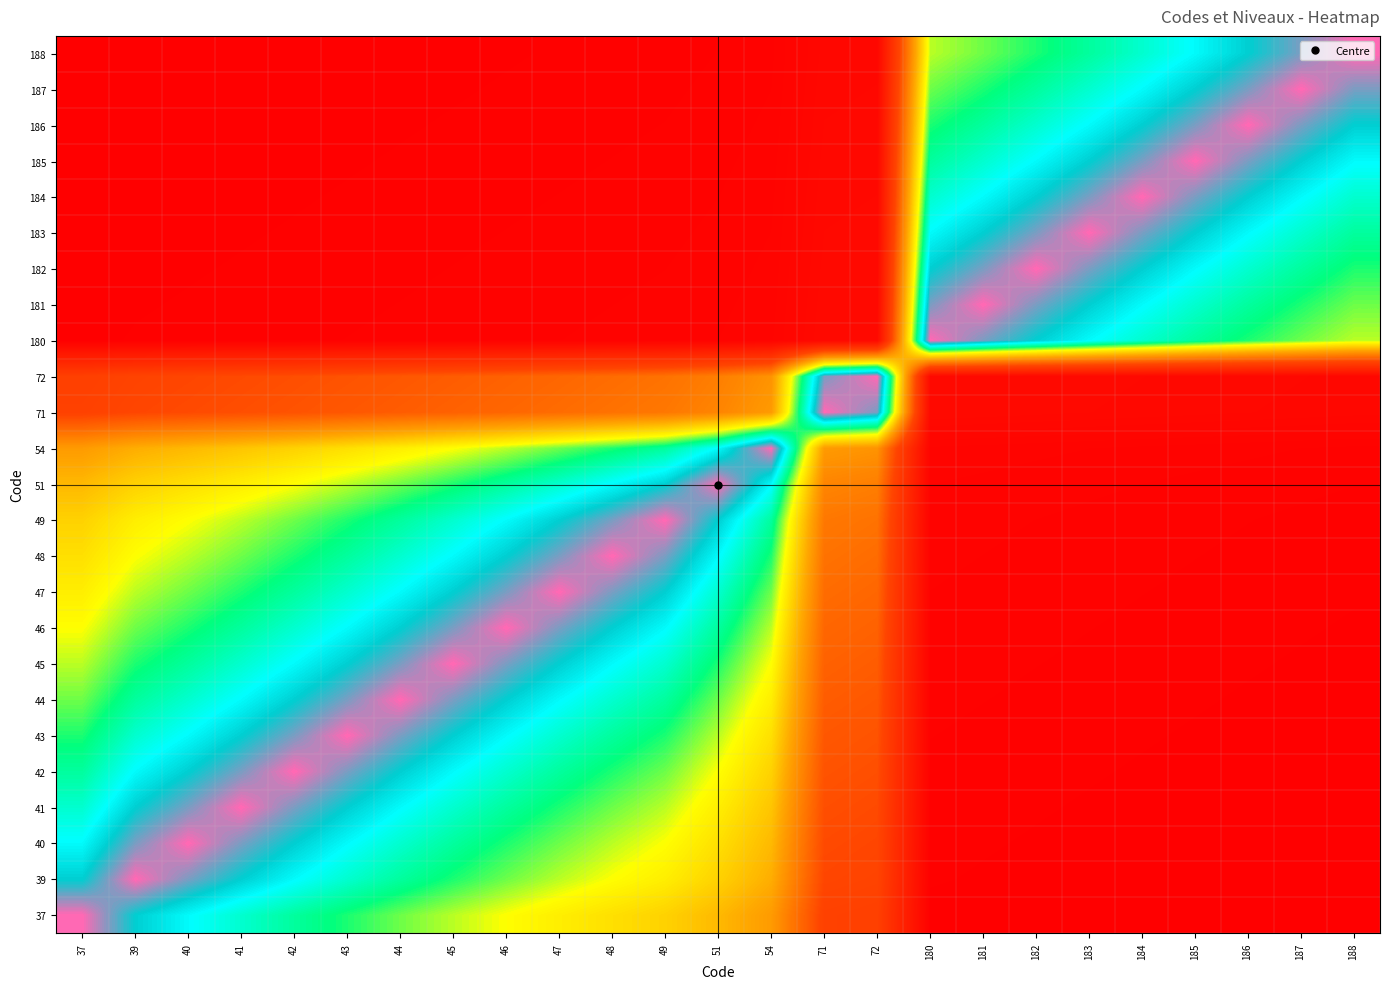

Reading right to left, list all the values displayed in this chart.

37: 188=0.1	187=0.1	186=0.1	185=0.1	184=0.1	183=0.1	182=0.1	181=0.1	180=0.1	72=0.4	71=0.4	54=0.5	51=0.6	49=0.6	48=0.6	47=0.7	46=0.7	45=0.7	44=0.7	43=0.8	42=0.8	41=0.8	40=0.9	39=0.9	37=1.0
39: 188=0.1	187=0.1	186=0.1	185=0.1	184=0.1	183=0.1	182=0.1	181=0.1	180=0.1	72=0.4	71=0.4	54=0.6	51=0.6	49=0.7	48=0.7	47=0.7	46=0.7	45=0.8	44=0.8	43=0.8	42=0.9	41=0.9	40=1.0	39=1.0	37=0.9
40: 188=0.1	187=0.1	186=0.1	185=0.1	184=0.1	183=0.1	182=0.1	181=0.1	180=0.1	72=0.4	71=0.4	54=0.6	51=0.6	49=0.7	48=0.7	47=0.7	46=0.8	45=0.8	44=0.8	43=0.9	42=0.9	41=1.0	40=1.0	39=1.0	37=0.9
41: 188=0.1	187=0.1	186=0.1	185=0.1	184=0.1	183=0.1	182=0.1	181=0.1	180=0.1	72=0.4	71=0.4	54=0.6	51=0.7	49=0.7	48=0.7	47=0.8	46=0.8	45=0.8	44=0.9	43=0.9	42=1.0	41=1.0	40=1.0	39=0.9	37=0.8
42: 188=0.1	187=0.1	186=0.1	185=0.1	184=0.1	183=0.1	182=0.1	181=0.1	180=0.1	72=0.4	71=0.4	54=0.6	51=0.7	49=0.7	48=0.8	47=0.8	46=0.8	45=0.9	44=0.9	43=1.0	42=1.0	41=1.0	40=0.9	39=0.9	37=0.8
43: 188=0.1	187=0.1	186=0.1	185=0.1	184=0.1	183=0.1	182=0.1	181=0.1	180=0.1	72=0.4	71=0.4	54=0.6	51=0.7	49=0.8	48=0.8	47=0.8	46=0.9	45=0.9	44=1.0	43=1.0	42=1.0	41=0.9	40=0.9	39=0.8	37=0.8
44: 188=0.1	187=0.1	186=0.1	185=0.1	184=0.1	183=0.1	182=0.1	181=0.1	180=0.1	72=0.4	71=0.4	54=0.7	51=0.7	49=0.8	48=0.8	47=0.9	46=0.9	45=1.0	44=1.0	43=1.0	42=0.9	41=0.9	40=0.8	39=0.8	37=0.7
45: 188=0.1	187=0.1	186=0.1	185=0.1	184=0.1	183=0.1	182=0.1	181=0.1	180=0.1	72=0.4	71=0.4	54=0.7	51=0.8	49=0.8	48=0.9	47=0.9	46=1.0	45=1.0	44=1.0	43=0.9	42=0.9	41=0.8	40=0.8	39=0.8	37=0.7
46: 188=0.1	187=0.1	186=0.1	185=0.1	184=0.1	183=0.1	182=0.1	181=0.1	180=0.1	72=0.4	71=0.4	54=0.7	51=0.8	49=0.9	48=0.9	47=1.0	46=1.0	45=1.0	44=0.9	43=0.9	42=0.8	41=0.8	40=0.8	39=0.7	37=0.7
47: 188=0.1	187=0.1	186=0.1	185=0.1	184=0.1	183=0.1	182=0.1	181=0.1	180=0.1	72=0.4	71=0.5	54=0.7	51=0.8	49=0.9	48=1.0	47=1.0	46=1.0	45=0.9	44=0.9	43=0.8	42=0.8	41=0.8	40=0.7	39=0.7	37=0.7
48: 188=0.1	187=0.1	186=0.1	185=0.1	184=0.1	183=0.1	182=0.1	181=0.1	180=0.1	72=0.5	71=0.5	54=0.8	51=0.9	49=1.0	48=1.0	47=1.0	46=0.9	45=0.9	44=0.8	43=0.8	42=0.8	41=0.7	40=0.7	39=0.7	37=0.6
49: 188=0.1	187=0.1	186=0.1	185=0.1	184=0.1	183=0.1	182=0.1	181=0.1	180=0.1	72=0.5	71=0.5	54=0.8	51=0.9	49=1.0	48=1.0	47=0.9	46=0.9	45=0.8	44=0.8	43=0.8	42=0.7	41=0.7	40=0.7	39=0.7	37=0.6
51: 188=0.1	187=0.1	186=0.1	185=0.1	184=0.1	183=0.1	182=0.1	181=0.1	180=0.1	72=0.5	71=0.5	54=0.9	51=1.0	49=0.9	48=0.9	47=0.8	46=0.8	45=0.8	44=0.7	43=0.7	42=0.7	41=0.7	40=0.6	39=0.6	37=0.6
54: 188=0.1	187=0.1	186=0.1	185=0.1	184=0.1	183=0.1	182=0.1	181=0.1	180=0.1	72=0.5	71=0.5	54=1.0	51=0.9	49=0.8	48=0.8	47=0.7	46=0.7	45=0.7	44=0.7	43=0.6	42=0.6	41=0.6	40=0.6	39=0.6	37=0.5
71: 188=0.1	187=0.1	186=0.1	185=0.1	184=0.2	183=0.2	182=0.2	181=0.2	180=0.2	72=1.0	71=1.0	54=0.5	51=0.5	49=0.5	48=0.5	47=0.5	46=0.4	45=0.4	44=0.4	43=0.4	42=0.4	41=0.4	40=0.4	39=0.4	37=0.4
72: 188=0.1	187=0.1	186=0.1	185=0.2	184=0.2	183=0.2	182=0.2	181=0.2	180=0.2	72=1.0	71=1.0	54=0.5	51=0.5	49=0.5	48=0.5	47=0.4	46=0.4	45=0.4	44=0.4	43=0.4	42=0.4	41=0.4	40=0.4	39=0.4	37=0.4
180: 188=0.7	187=0.7	186=0.8	185=0.8	184=0.8	183=0.9	182=0.9	181=1.0	180=1.0	72=0.2	71=0.2	54=0.1	51=0.1	49=0.1	48=0.1	47=0.1	46=0.1	45=0.1	44=0.1	43=0.1	42=0.1	41=0.1	40=0.1	39=0.1	37=0.1
181: 188=0.7	187=0.8	186=0.8	185=0.8	184=0.9	183=0.9	182=1.0	181=1.0	180=1.0	72=0.2	71=0.2	54=0.1	51=0.1	49=0.1	48=0.1	47=0.1	46=0.1	45=0.1	44=0.1	43=0.1	42=0.1	41=0.1	40=0.1	39=0.1	37=0.1
182: 188=0.8	187=0.8	186=0.8	185=0.9	184=0.9	183=1.0	182=1.0	181=1.0	180=0.9	72=0.2	71=0.2	54=0.1	51=0.1	49=0.1	48=0.1	47=0.1	46=0.1	45=0.1	44=0.1	43=0.1	42=0.1	41=0.1	40=0.1	39=0.1	37=0.1
183: 188=0.8	187=0.8	186=0.9	185=0.9	184=1.0	183=1.0	182=1.0	181=0.9	180=0.9	72=0.2	71=0.2	54=0.1	51=0.1	49=0.1	48=0.1	47=0.1	46=0.1	45=0.1	44=0.1	43=0.1	42=0.1	41=0.1	40=0.1	39=0.1	37=0.1
184: 188=0.8	187=0.9	186=0.9	185=1.0	184=1.0	183=1.0	182=0.9	181=0.9	180=0.8	72=0.2	71=0.2	54=0.1	51=0.1	49=0.1	48=0.1	47=0.1	46=0.1	45=0.1	44=0.1	43=0.1	42=0.1	41=0.1	40=0.1	39=0.1	37=0.1
185: 188=0.9	187=0.9	186=1.0	185=1.0	184=1.0	183=0.9	182=0.9	181=0.8	180=0.8	72=0.2	71=0.1	54=0.1	51=0.1	49=0.1	48=0.1	47=0.1	46=0.1	45=0.1	44=0.1	43=0.1	42=0.1	41=0.1	40=0.1	39=0.1	37=0.1
186: 188=0.9	187=1.0	186=1.0	185=1.0	184=0.9	183=0.9	182=0.8	181=0.8	180=0.8	72=0.1	71=0.1	54=0.1	51=0.1	49=0.1	48=0.1	47=0.1	46=0.1	45=0.1	44=0.1	43=0.1	42=0.1	41=0.1	40=0.1	39=0.1	37=0.1
187: 188=1.0	187=1.0	186=1.0	185=0.9	184=0.9	183=0.8	182=0.8	181=0.8	180=0.7	72=0.1	71=0.1	54=0.1	51=0.1	49=0.1	48=0.1	47=0.1	46=0.1	45=0.1	44=0.1	43=0.1	42=0.1	41=0.1	40=0.1	39=0.1	37=0.1
188: 188=1.0	187=1.0	186=0.9	185=0.9	184=0.8	183=0.8	182=0.8	181=0.7	180=0.7	72=0.1	71=0.1	54=0.1	51=0.1	49=0.1	48=0.1	47=0.1	46=0.1	45=0.1	44=0.1	43=0.1	42=0.1	41=0.1	40=0.1	39=0.1	37=0.1